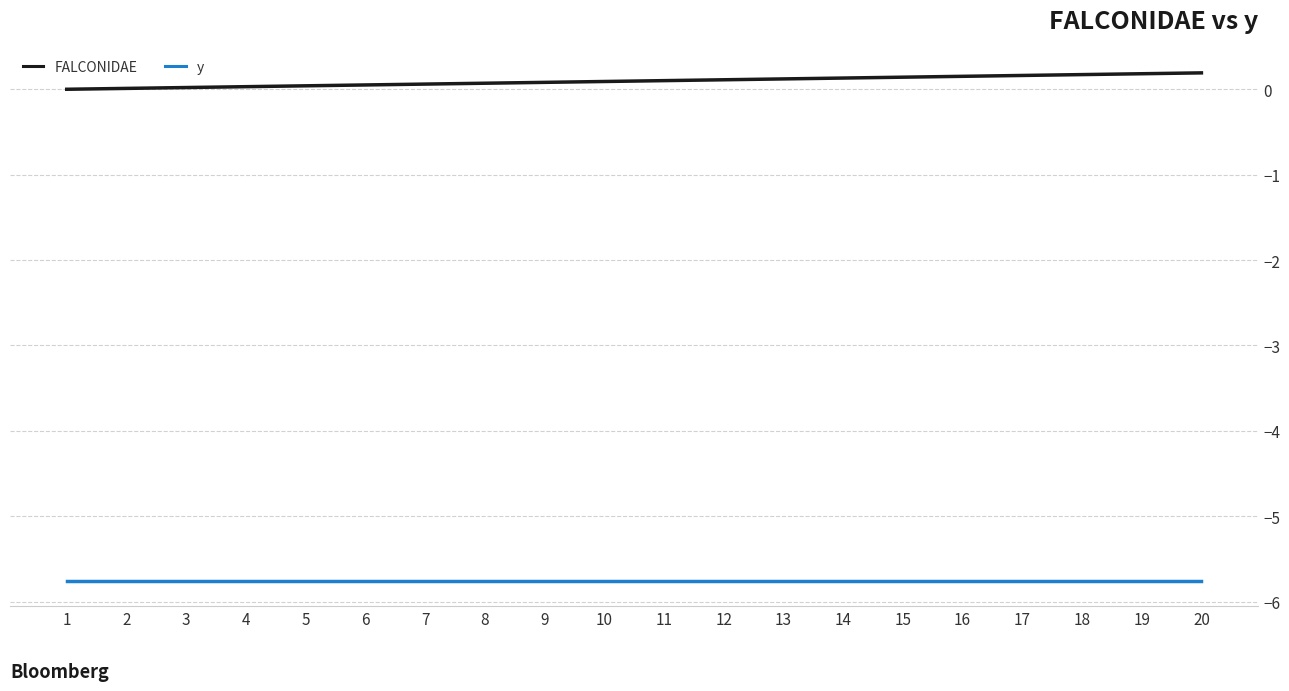

What is the difference between the highest and lowest values at 16?

5.9